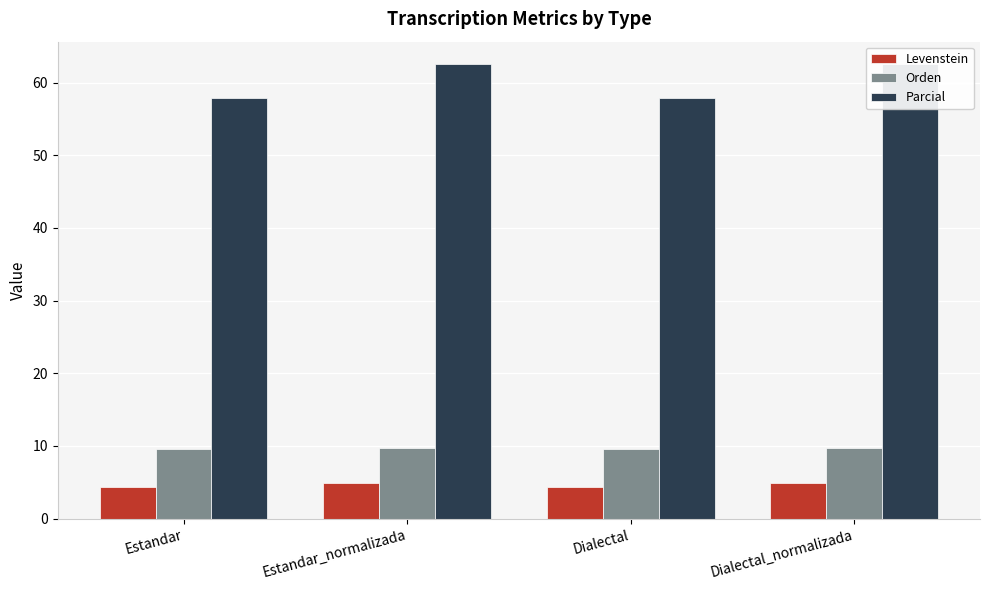

What are all the series names shown in the legend?

Levenstein, Orden, Parcial